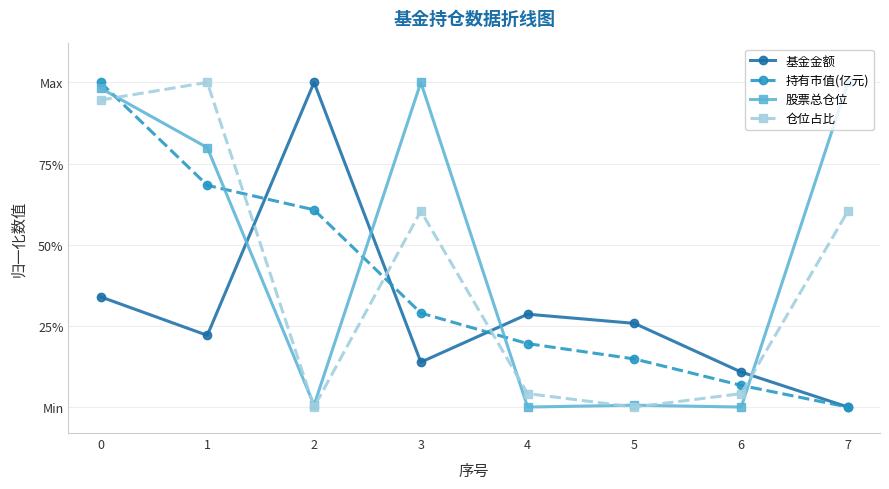

True or false: 持有市值(亿元) and 仓位占比 intersect in this chart.

True